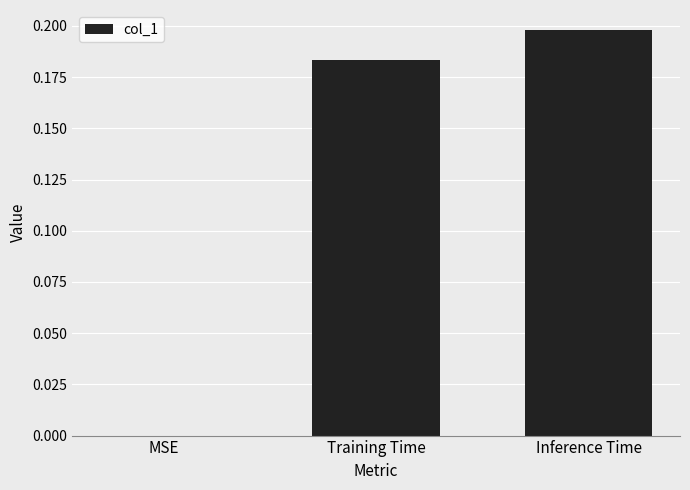

True or false: the data shows 0.0 at MSE.

True